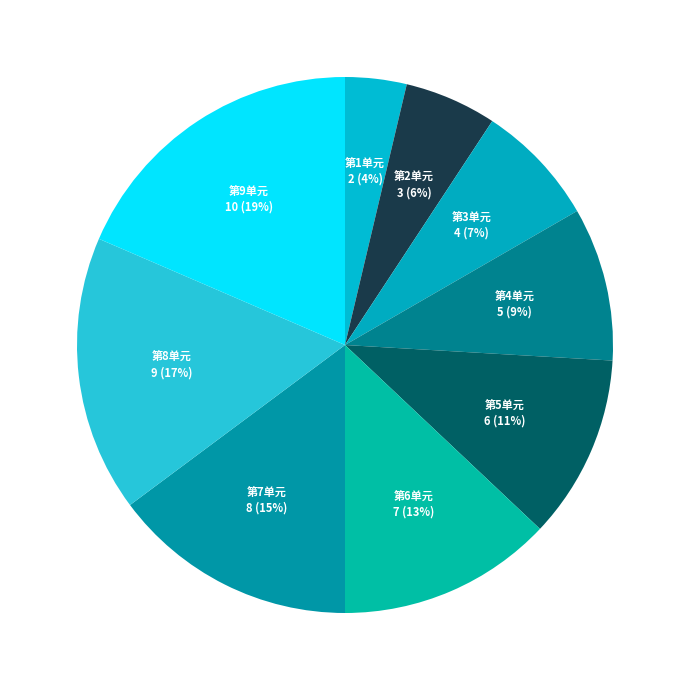

Does 第4单元 represent more than half of the total?

No